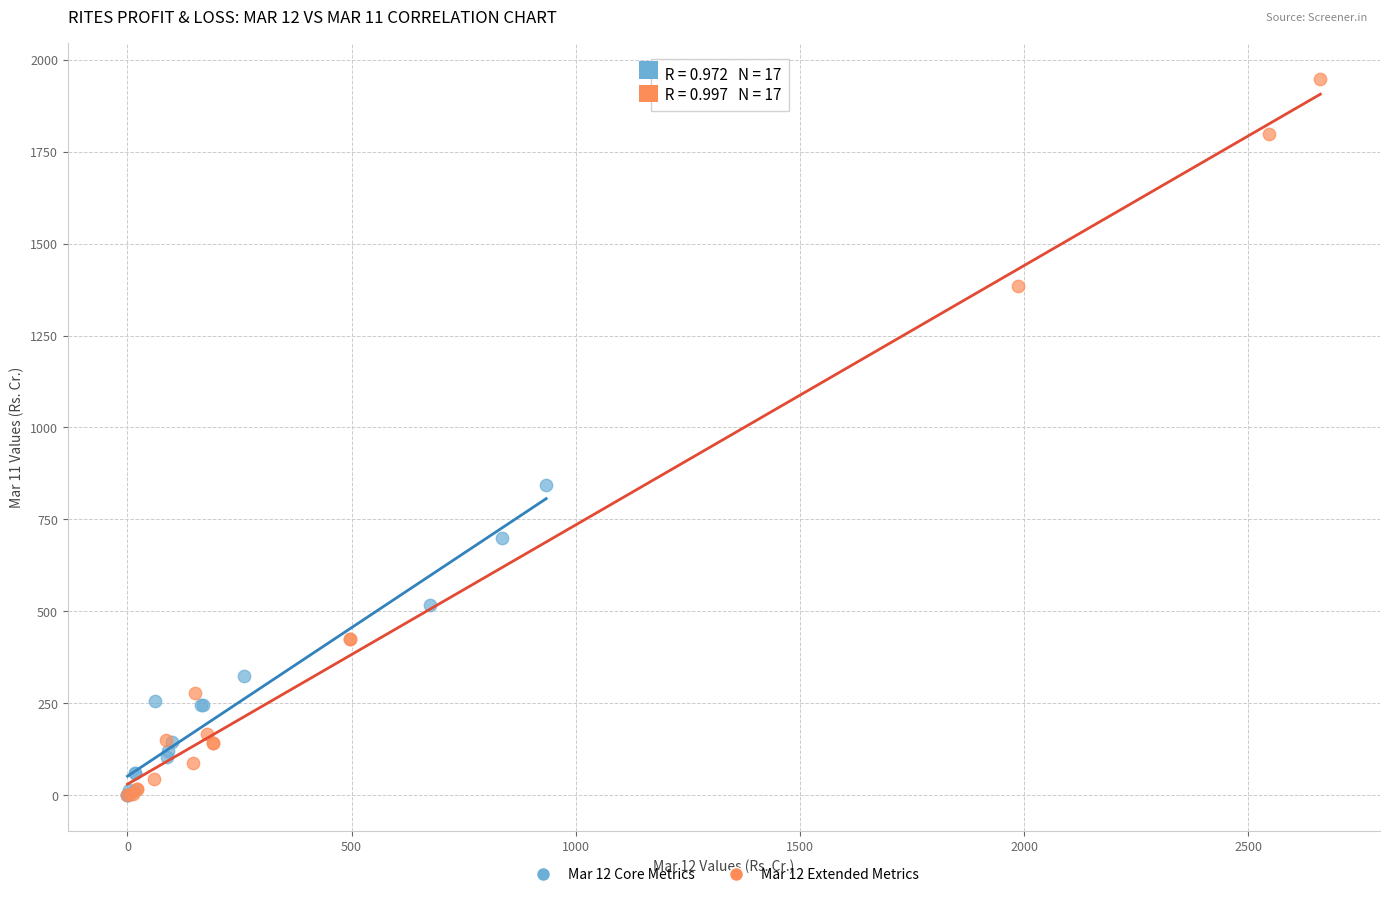

Which series contains the highest Y value?

Mar 12 Extended Metrics